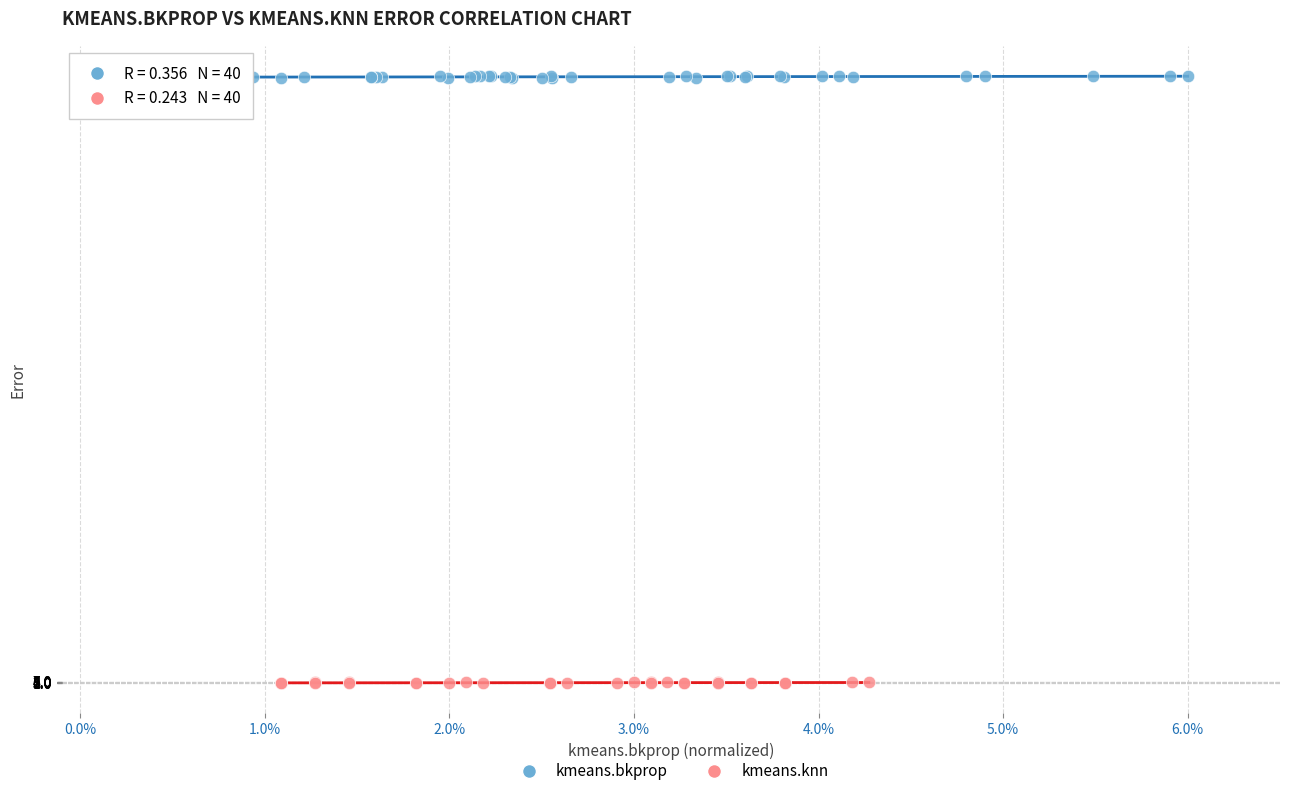

Which series contains the lowest Y value?

kmeans.knn